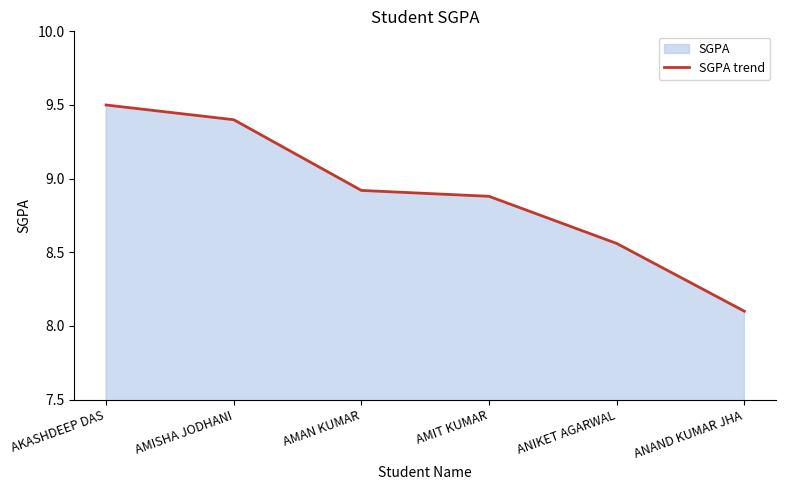

How many categories are shown in the chart?

6